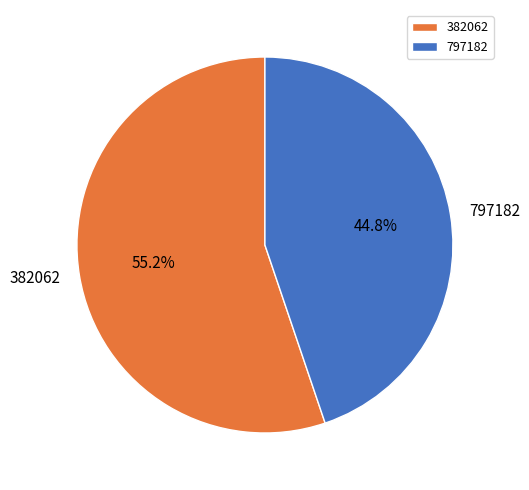

What is the majority slice?

382062